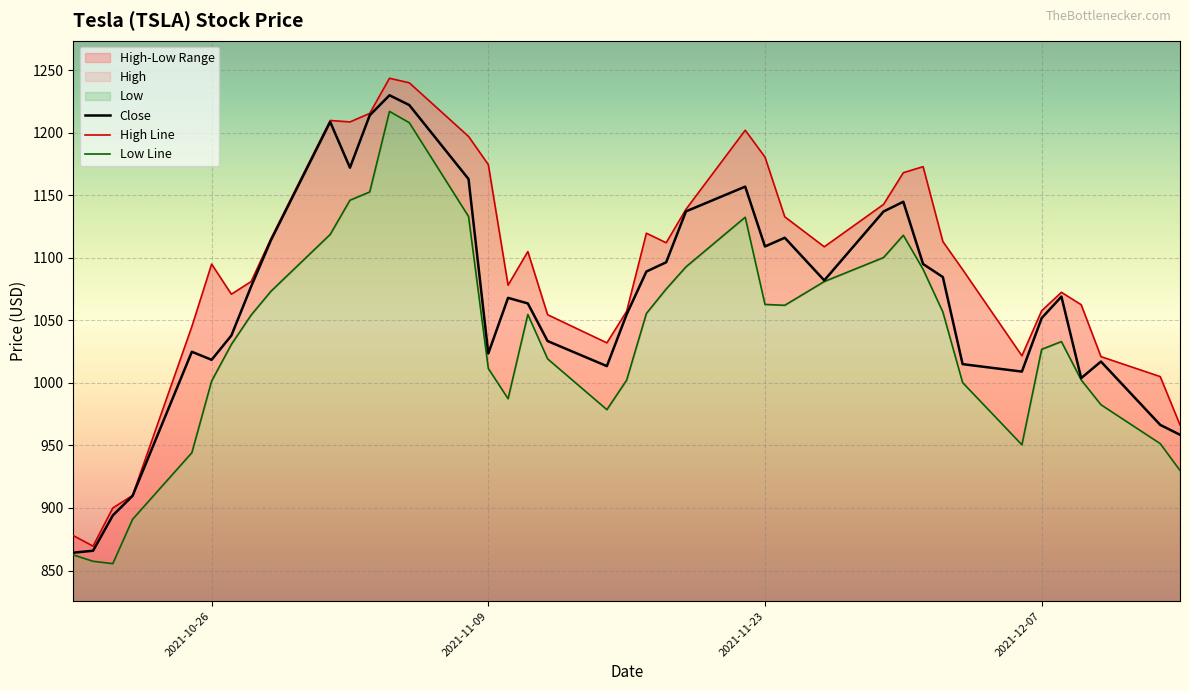

True or false: High has a value of 1062.5 at 2021-12-09.

True